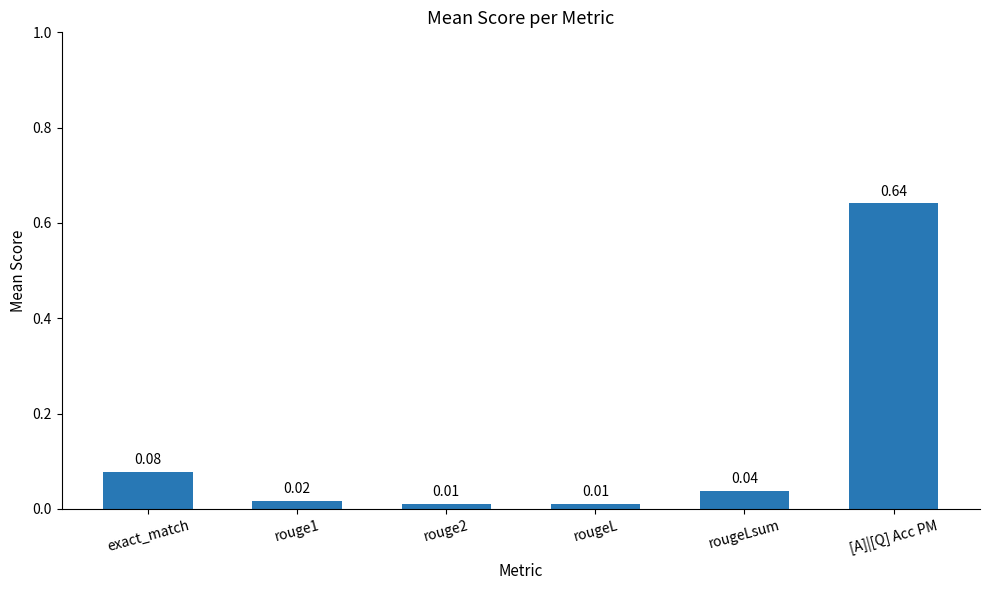

What is the label of the 2nd bar from the left?

rouge1